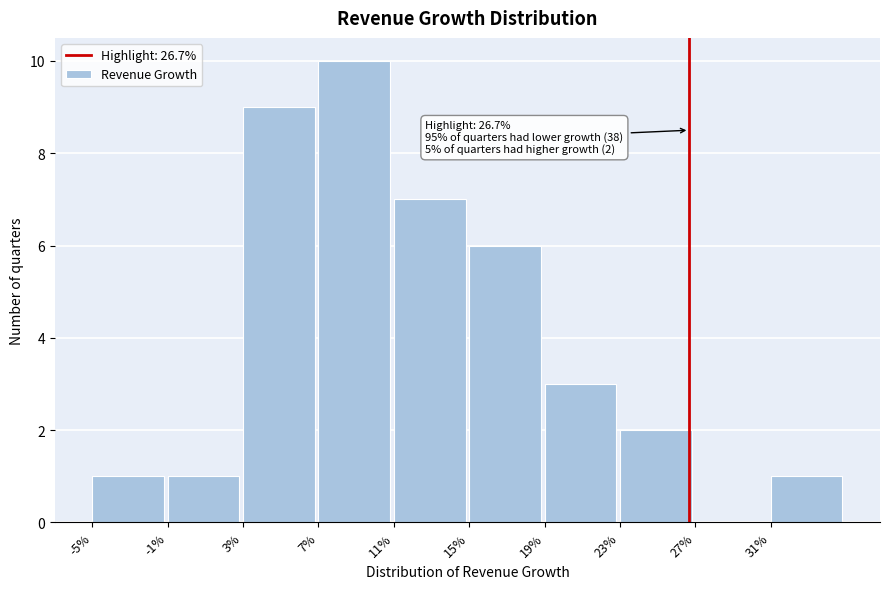

Reading left to right, extract all data points from this chart.

-5%=1	-1%=1	3%=9	7%=10	11%=7	15%=6	19%=3	23%=2	27%=0	31%=1